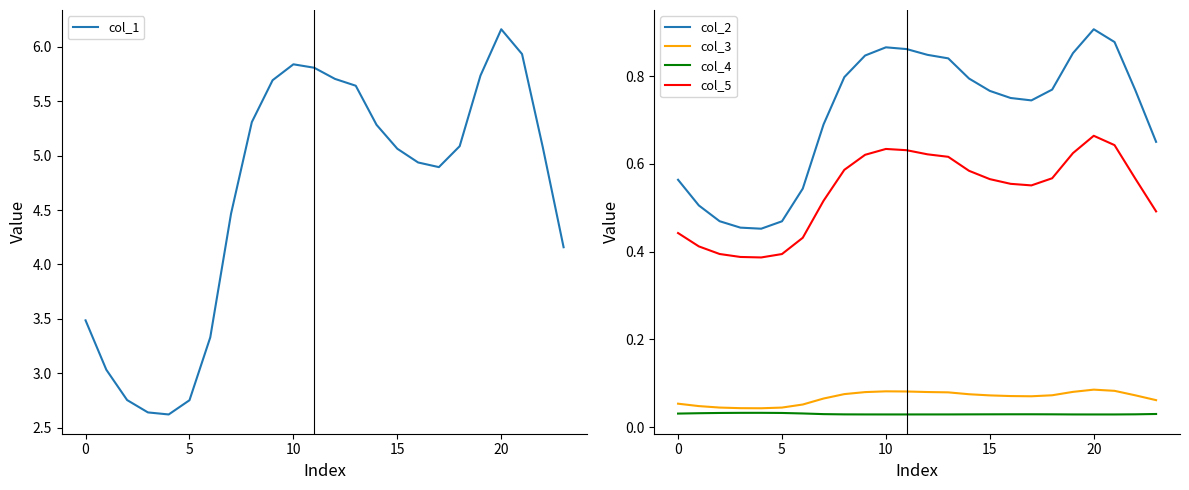

Which series has the widest spread of values?

col_1